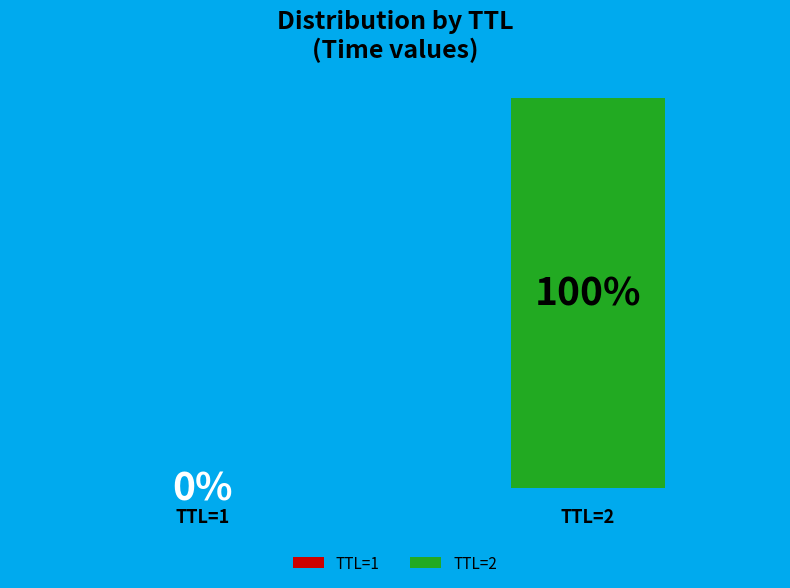

Does the chart contain stacked bars?

No